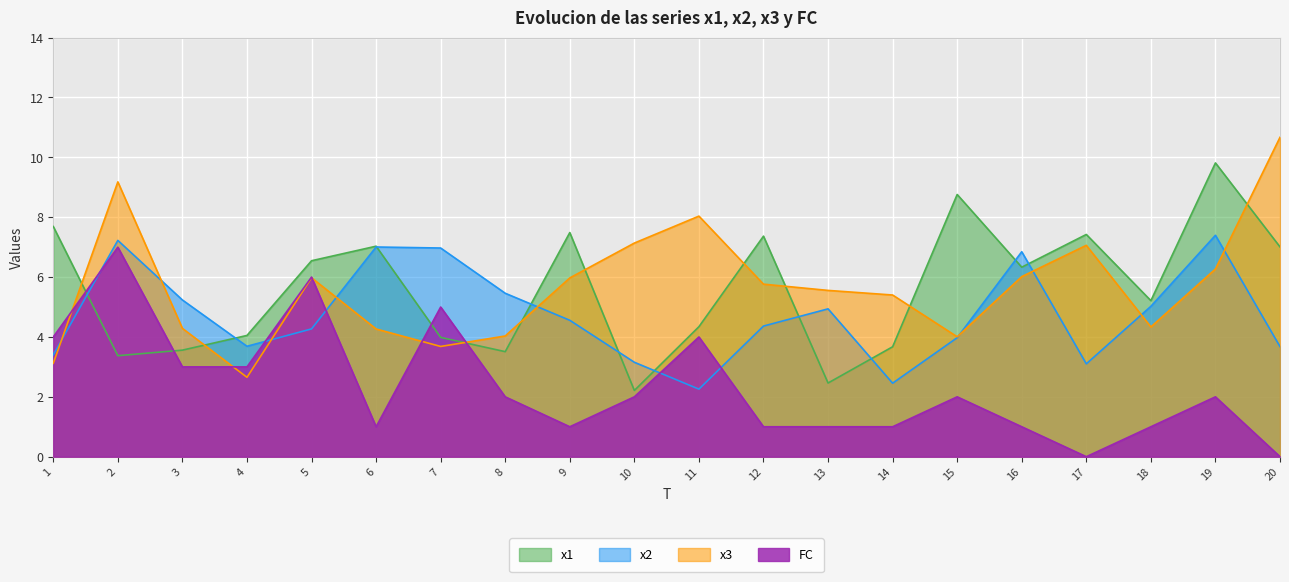

Where is x3 nearest to the value 6?

16